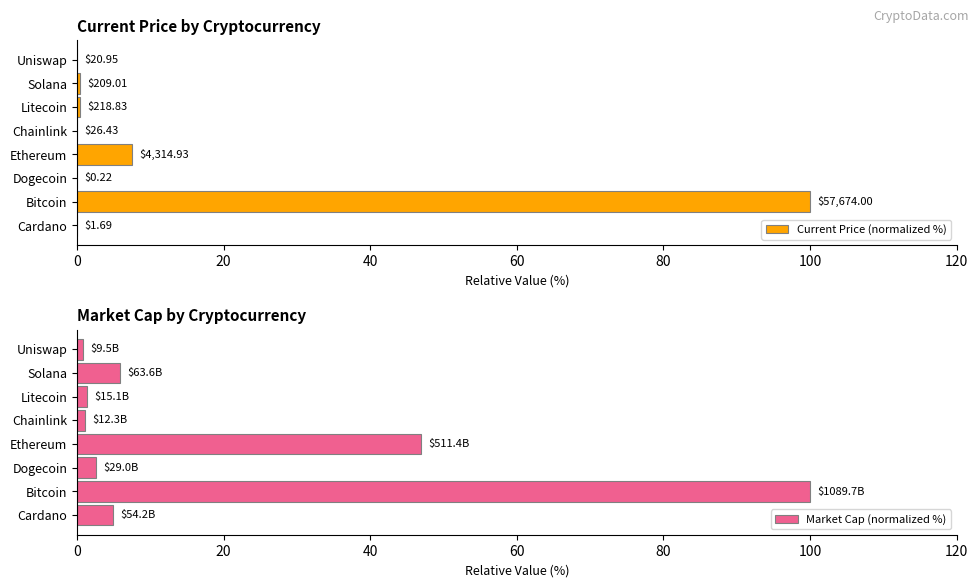

The value of Market Cap (normalized %) at Solana is 5.8. True or false?

True